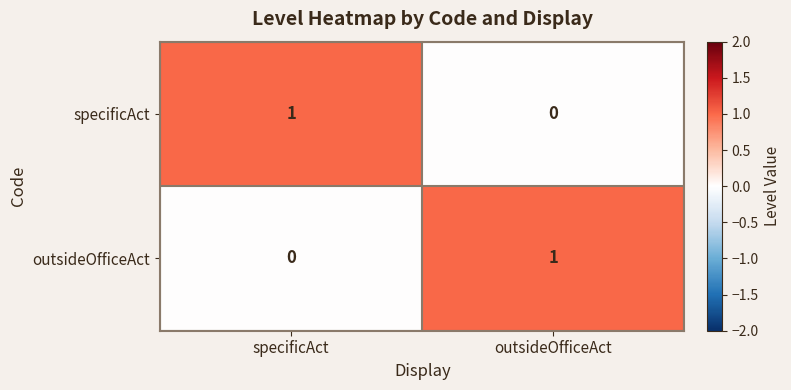

At which label does specificAct reach its minimum?

outsideOfficeAct